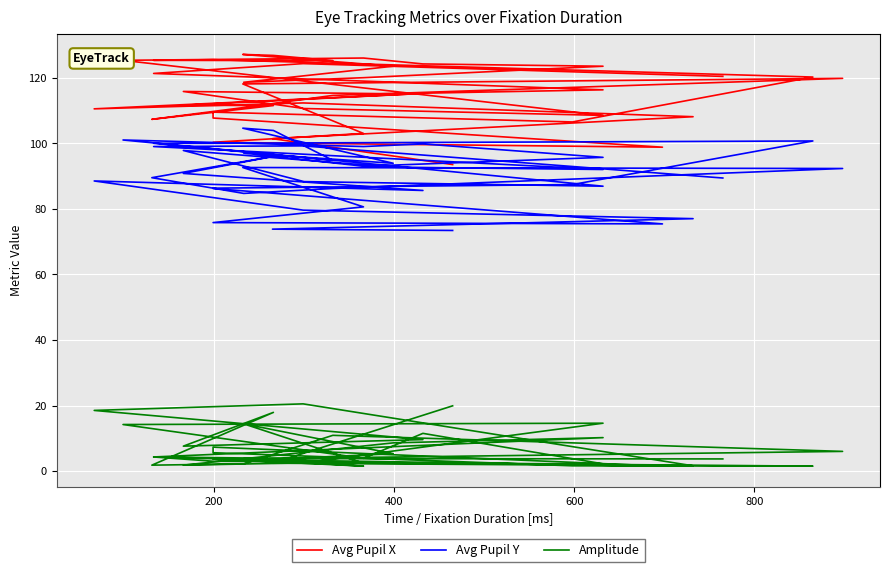

True or false: Avg Pupil X and Amplitude cross at least once.

False